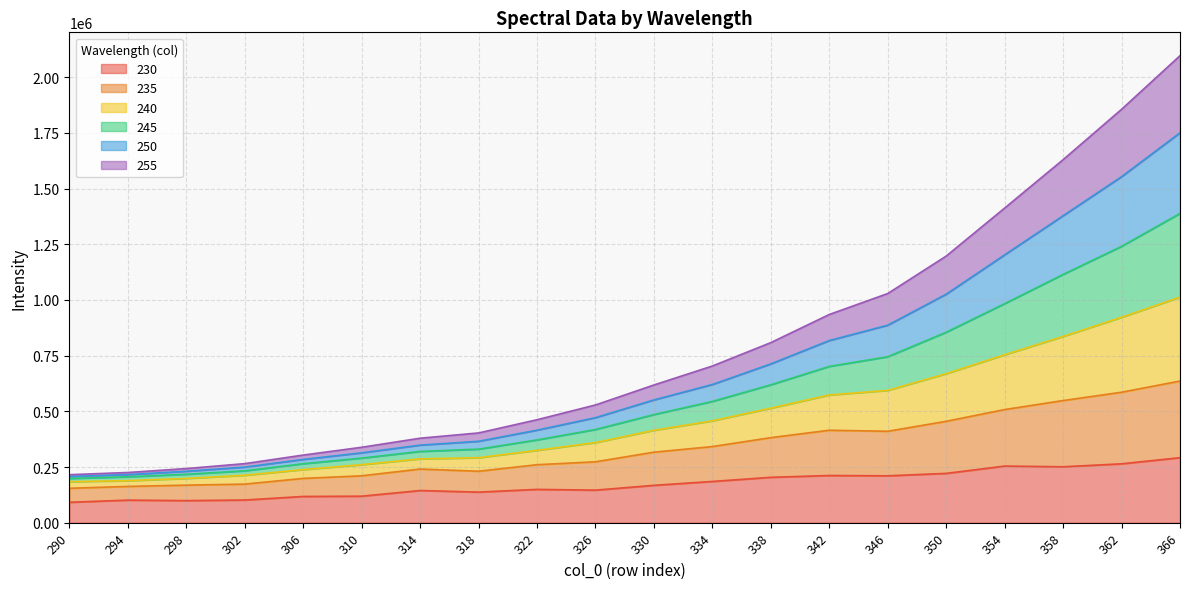

List the labels in order of 250 value, smallest first.

290, 294, 298, 302, 306, 310, 314, 318, 322, 326, 330, 334, 338, 342, 346, 350, 354, 358, 362, 366